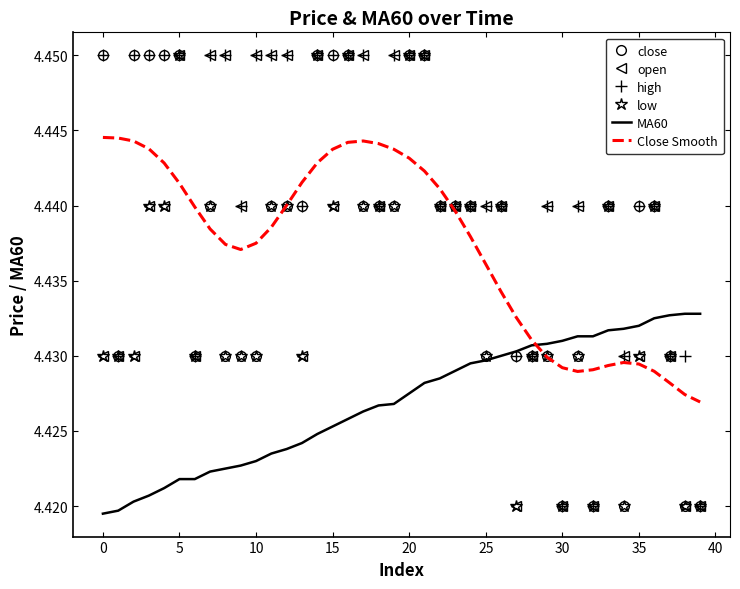

Which series ends up on top after the final intersection of open and Close Smooth?

Close Smooth